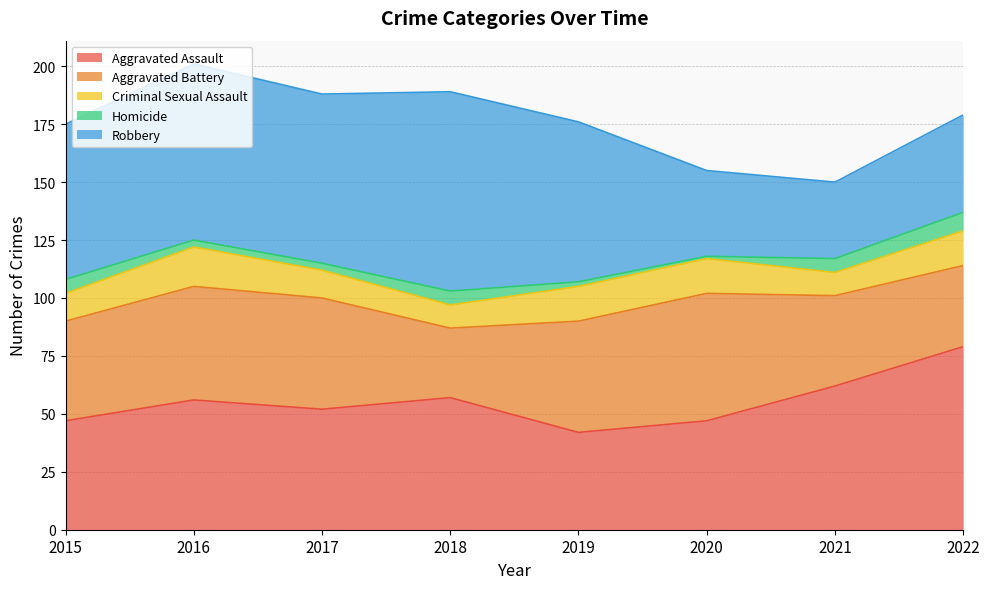

Count the Criminal Sexual Assault values in the range 12 to 15.

5